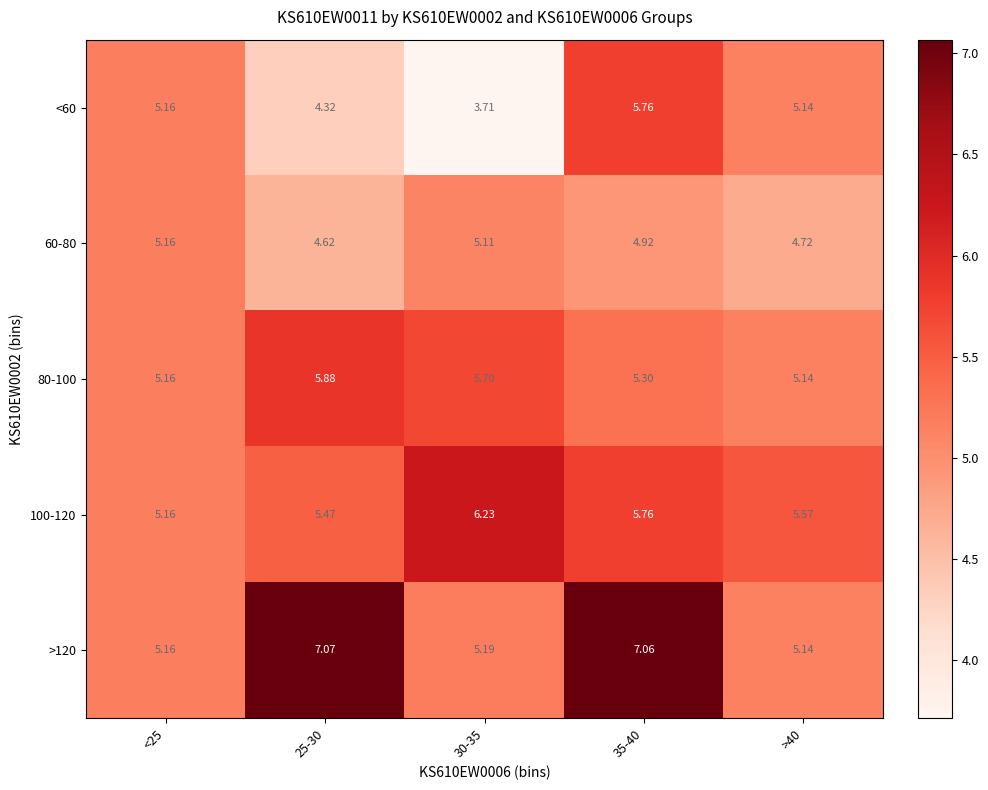

Is the value of 60-80 at 35-40 greater than the value of >120 at 30-35?

No